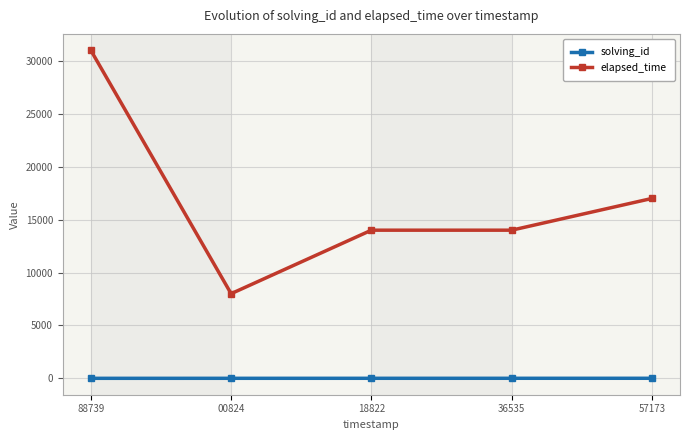

True or false: elapsed_time and solving_id intersect in this chart.

False